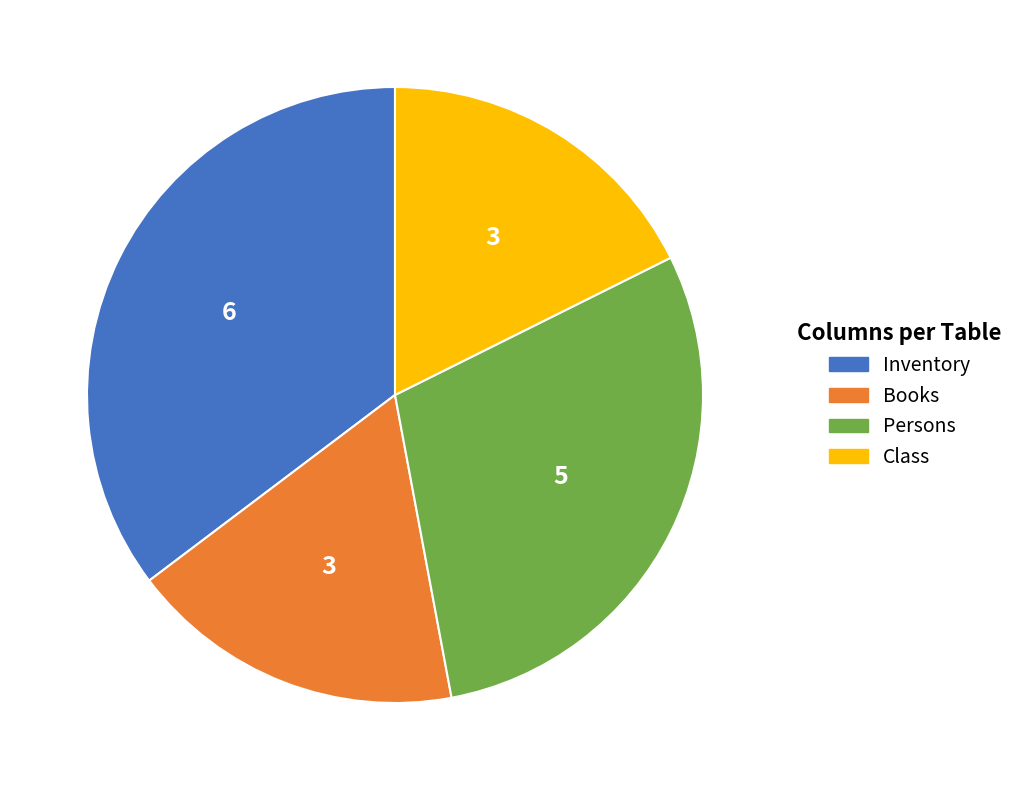

Do Books and Inventory together represent more than half of the pie?

Yes